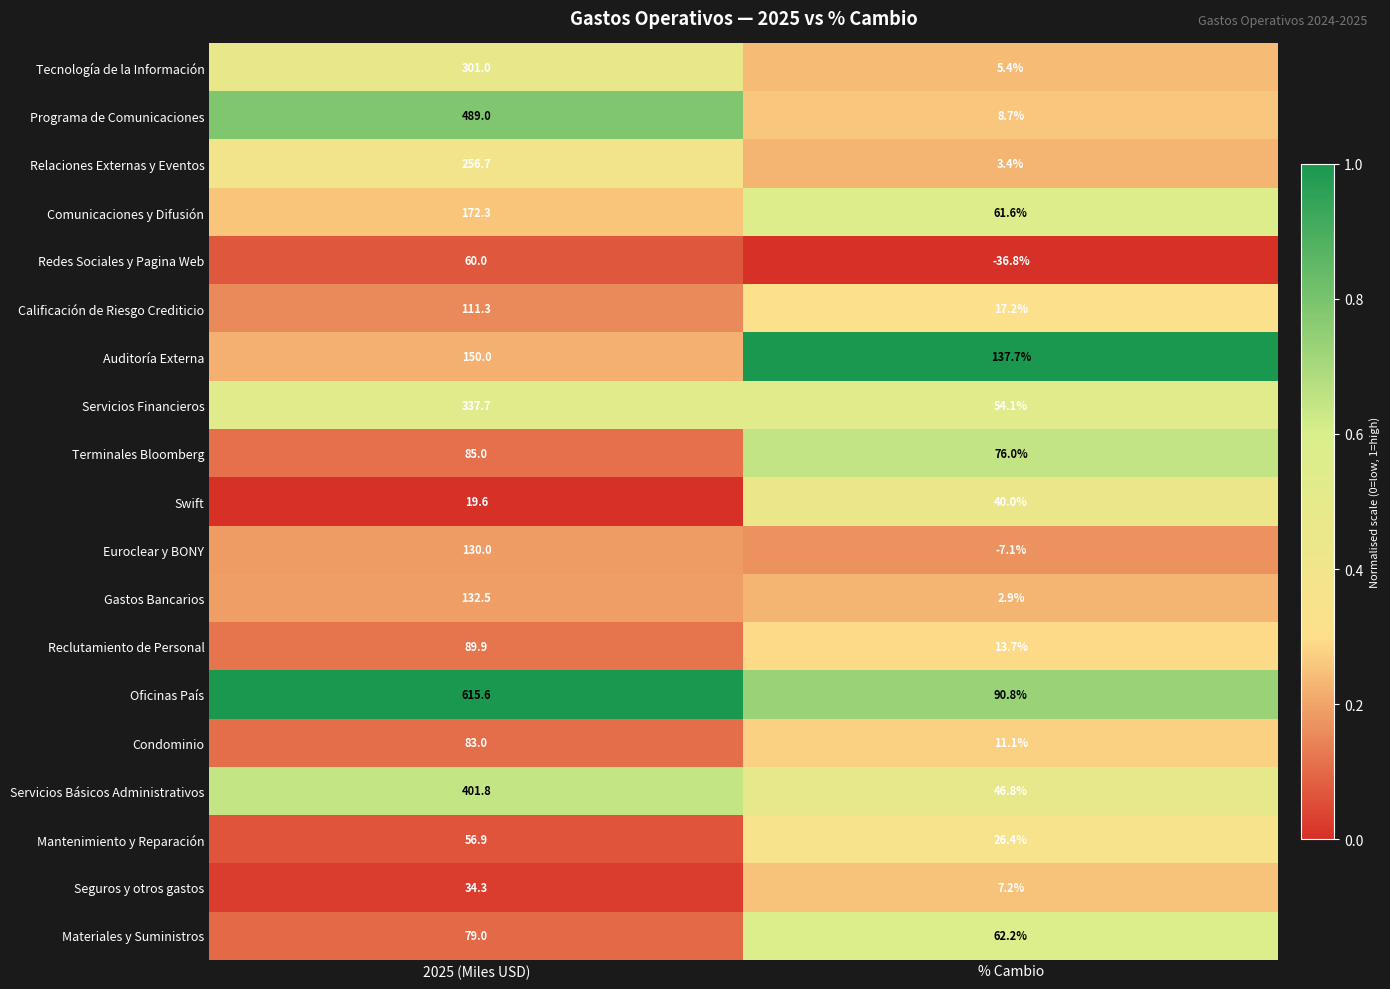

Which category has the lowest value across all series?

% Cambio